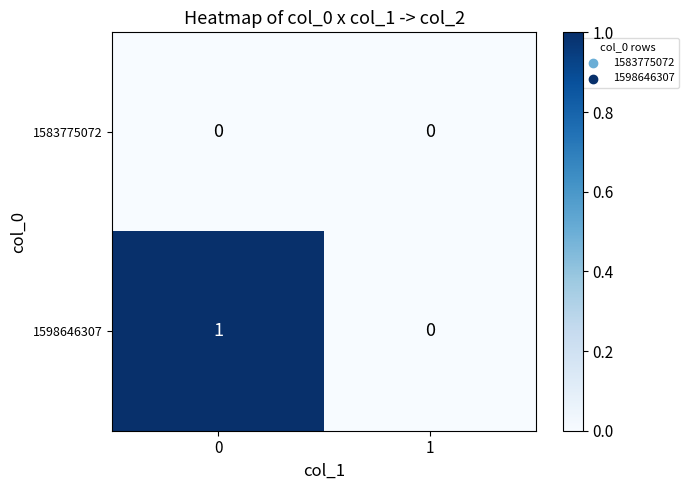

Reading left to right, extract all data points from this chart.

1583775072: 0	0
1598646307: 1	0